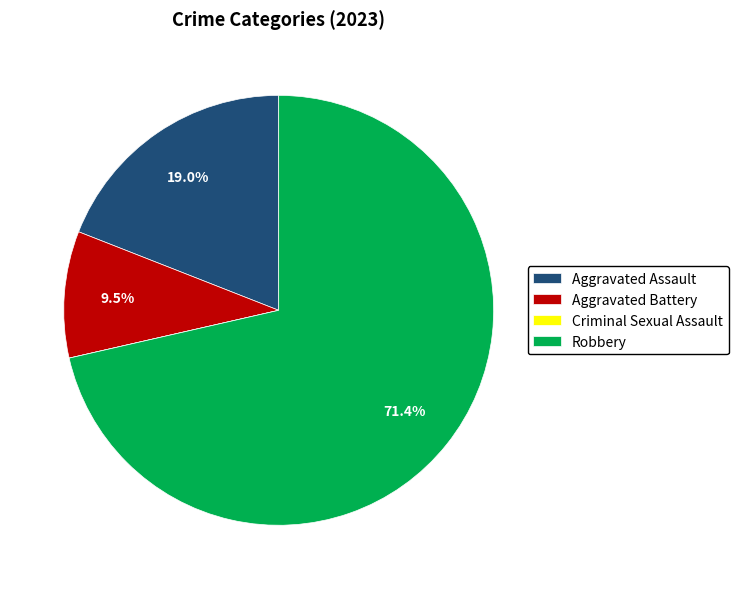

To the nearest percent, what portion does Robbery represent?

71%